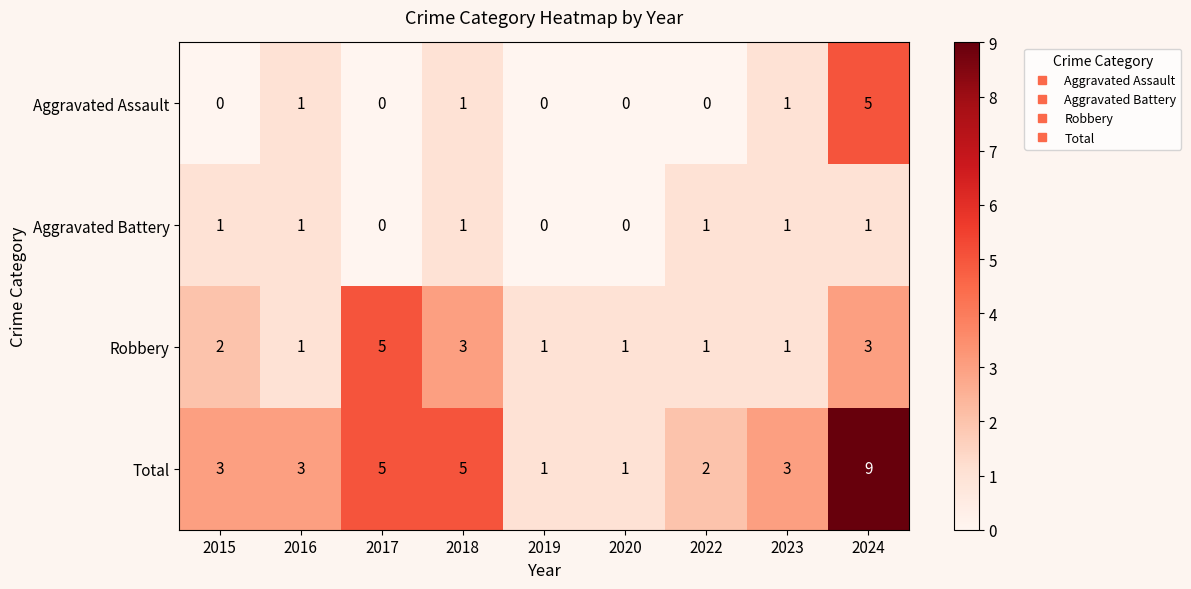

What is the difference between the Total values at 2023 and 2024?

6